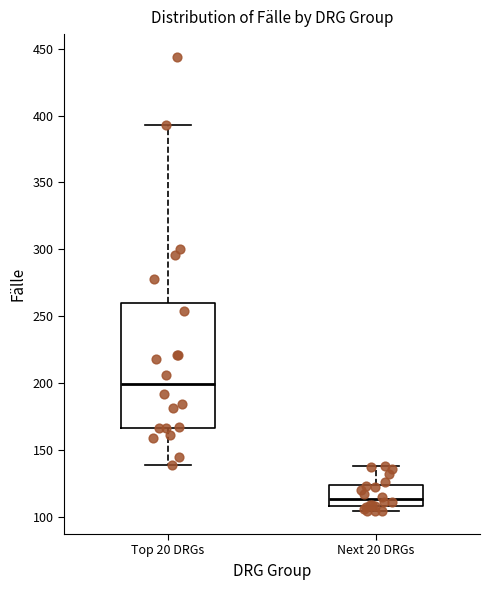

Comparing the boxes themselves (not the whiskers), which one is the tallest?

Top 20 DRGs